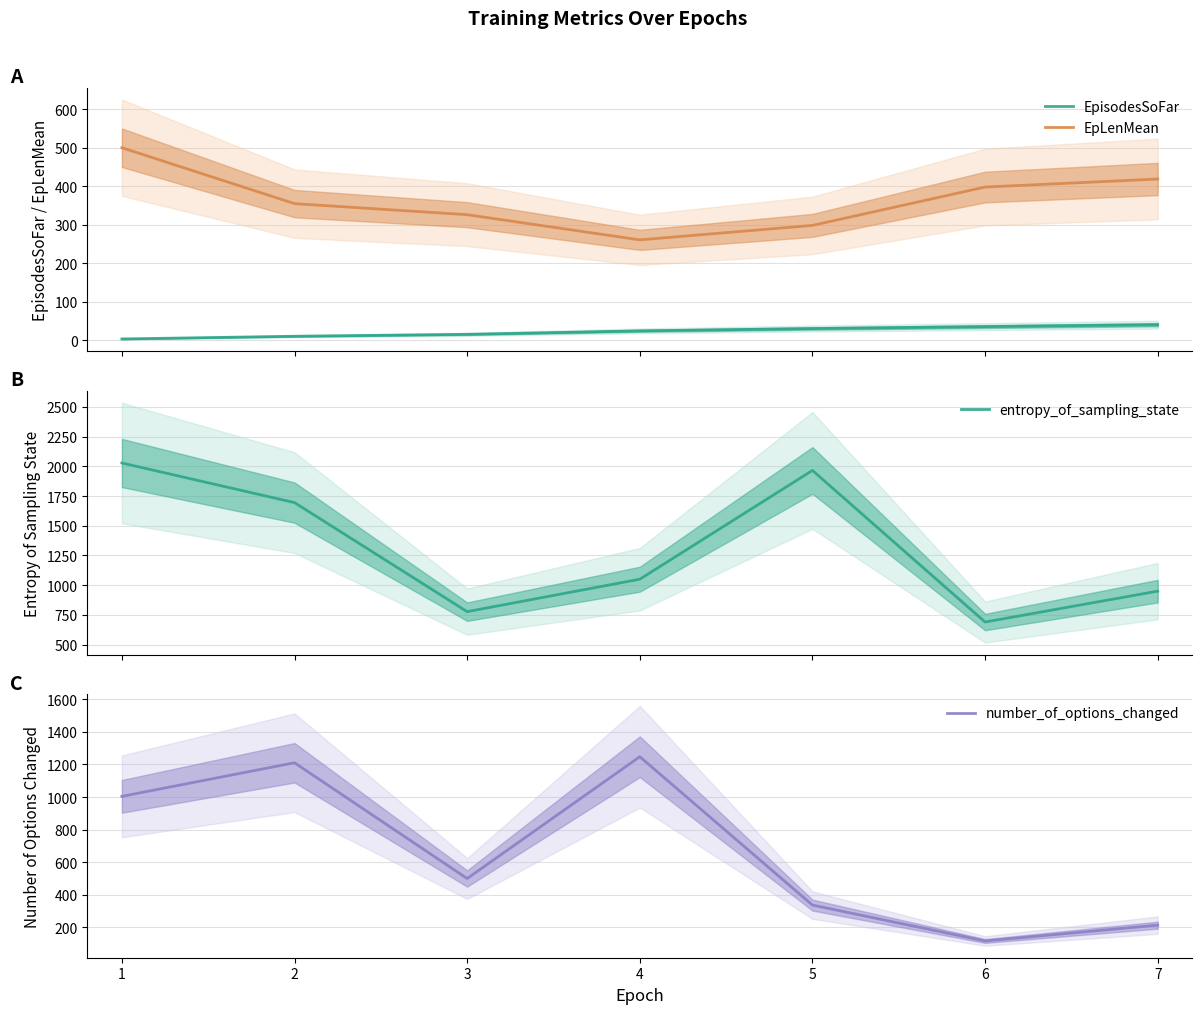

Where is number_of_options_changed nearest to the value 682?

3